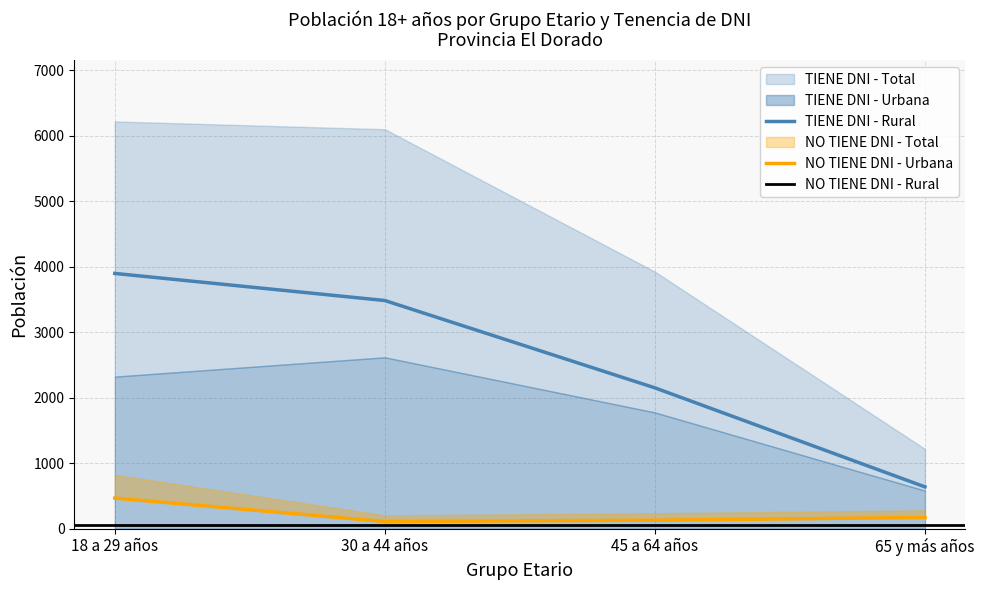

At which label does TIENE DNI - Rural reach its peak?

18 a 29 años